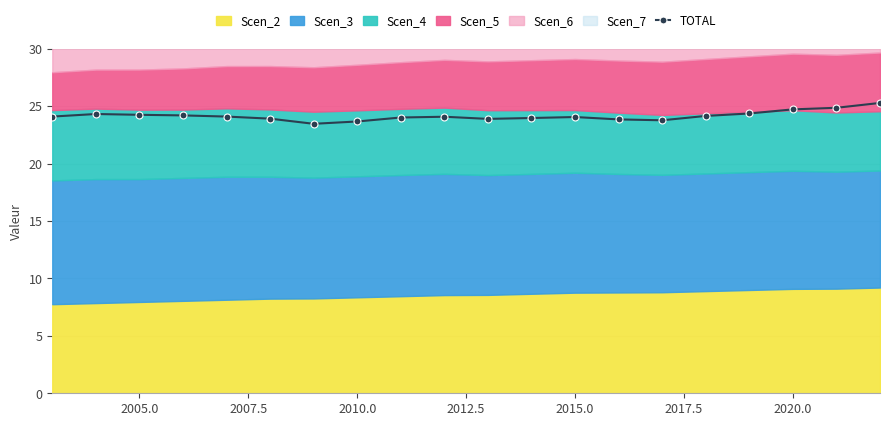

True or false: TOTAL has more than 2 interior local peaks.

True